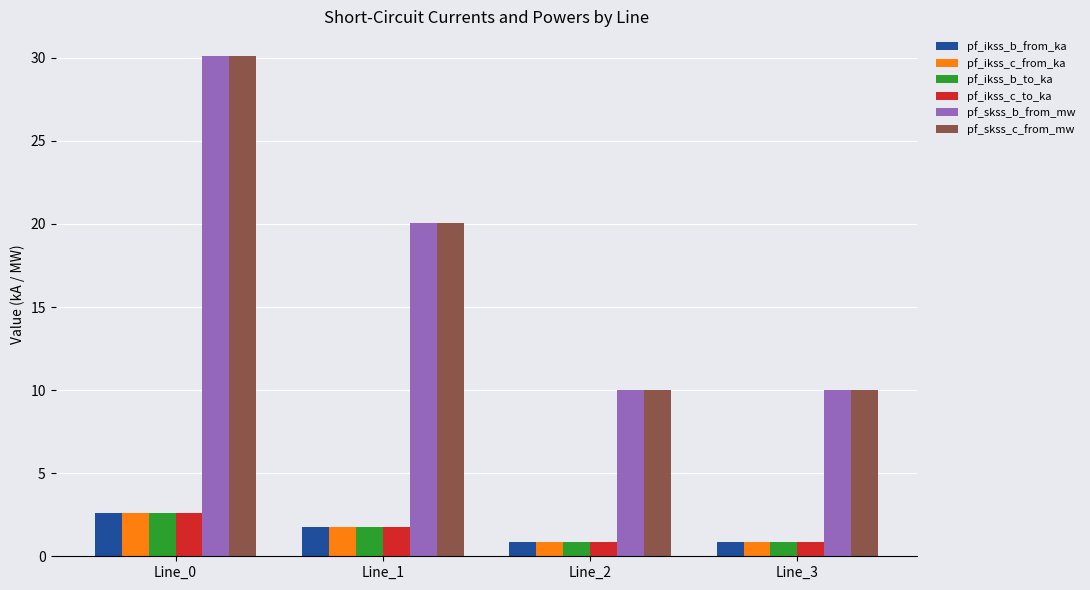

What is the value of the pf_skss_b_from_mw bar at the 2nd from the left?

20.1